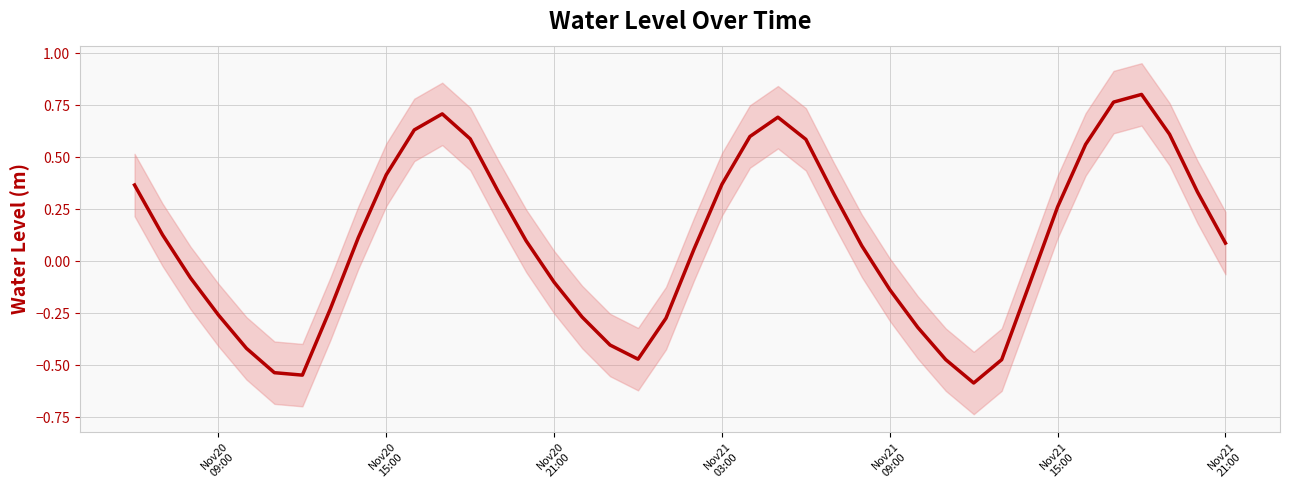

The chart shows a value of 1.0 at 35. True or false?

False